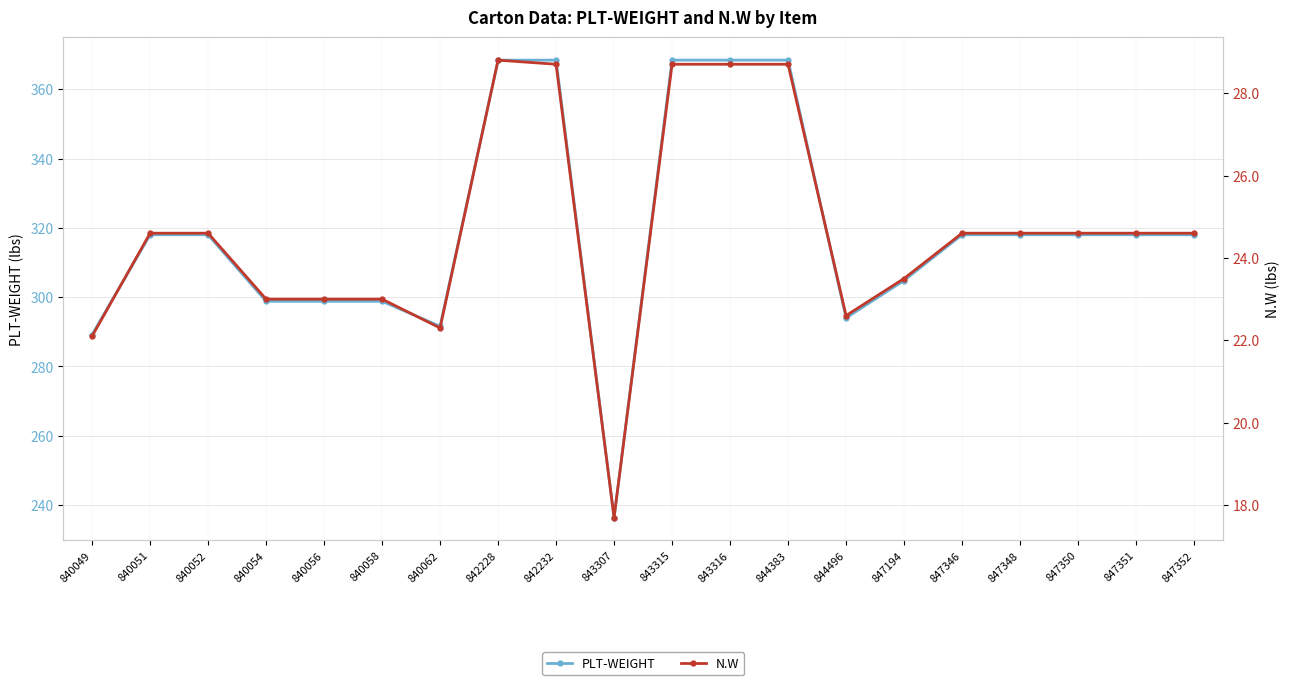

Which category has the lowest value in the N.W series?

843307